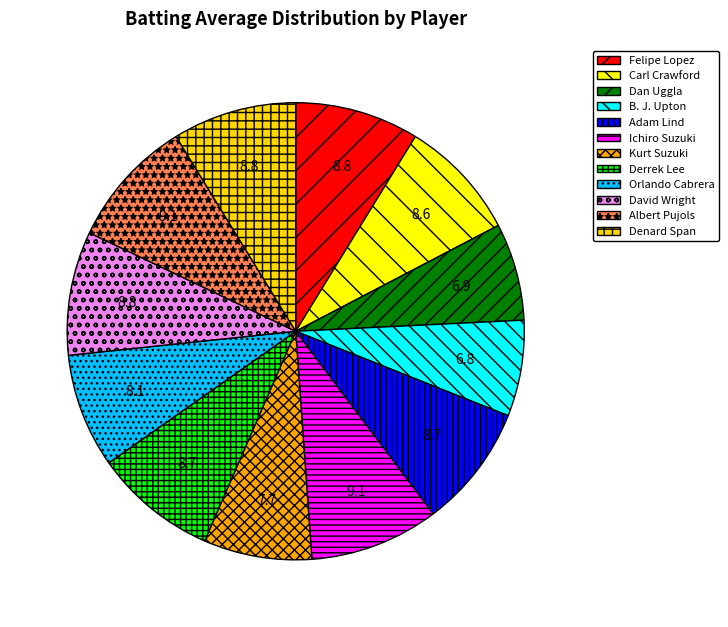

Does Ichiro Suzuki represent more than half of the total?

No